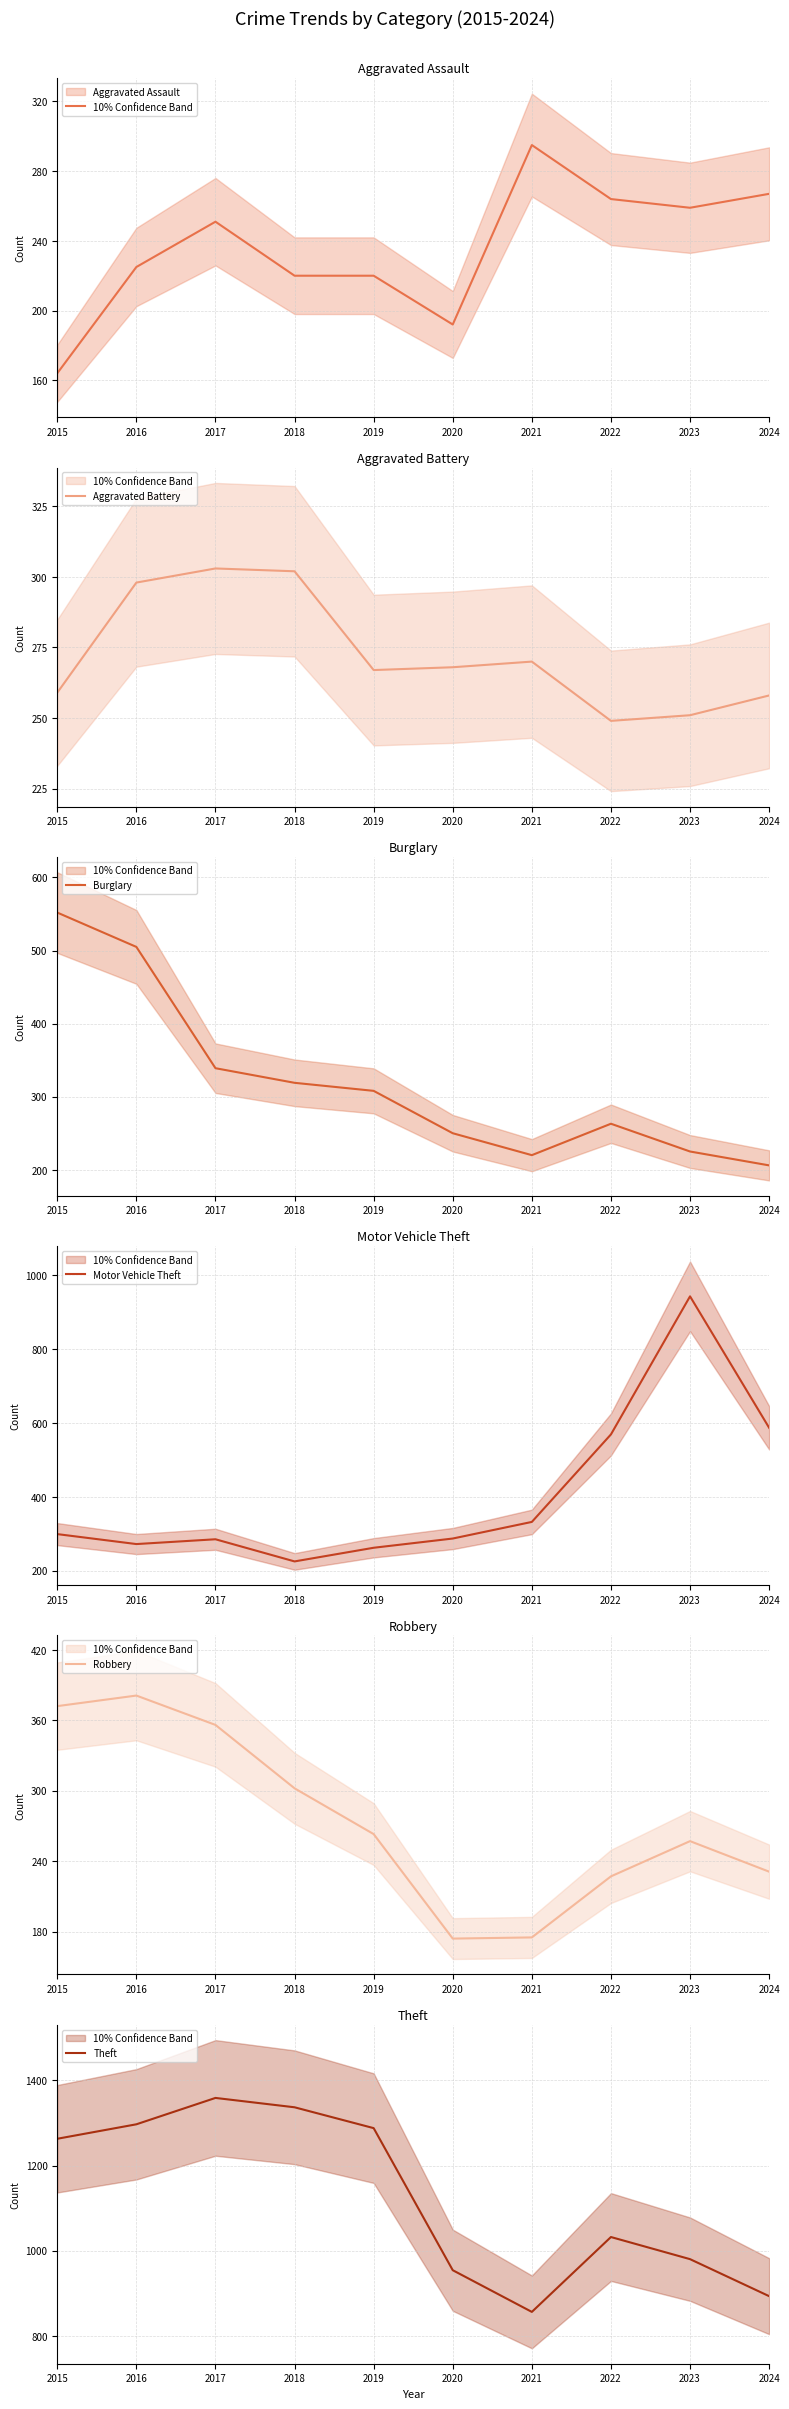

What is the spread (max minus min) of values at 2022?

805